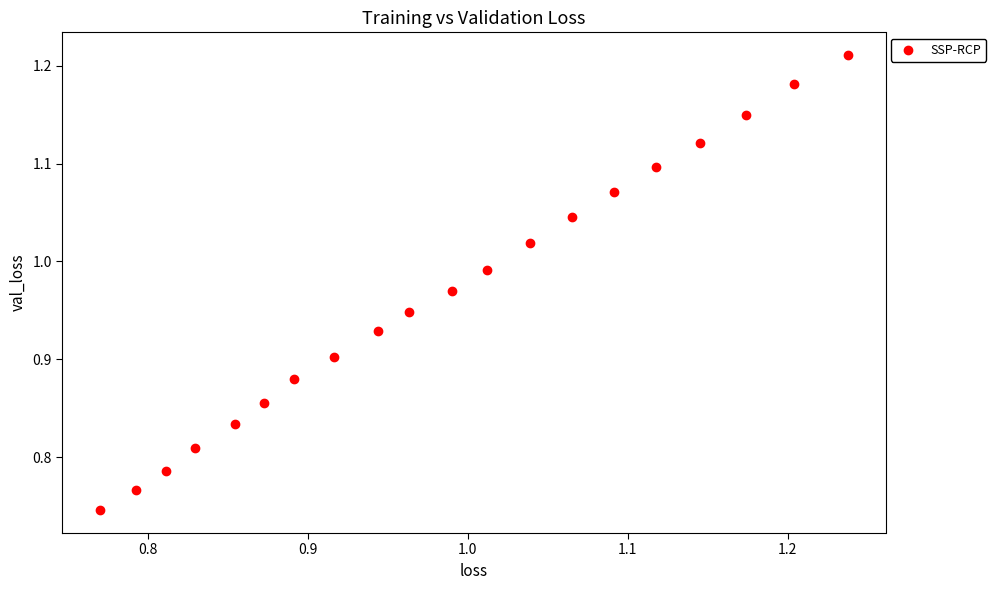

What is the range of X values (max minus min)?

0.5